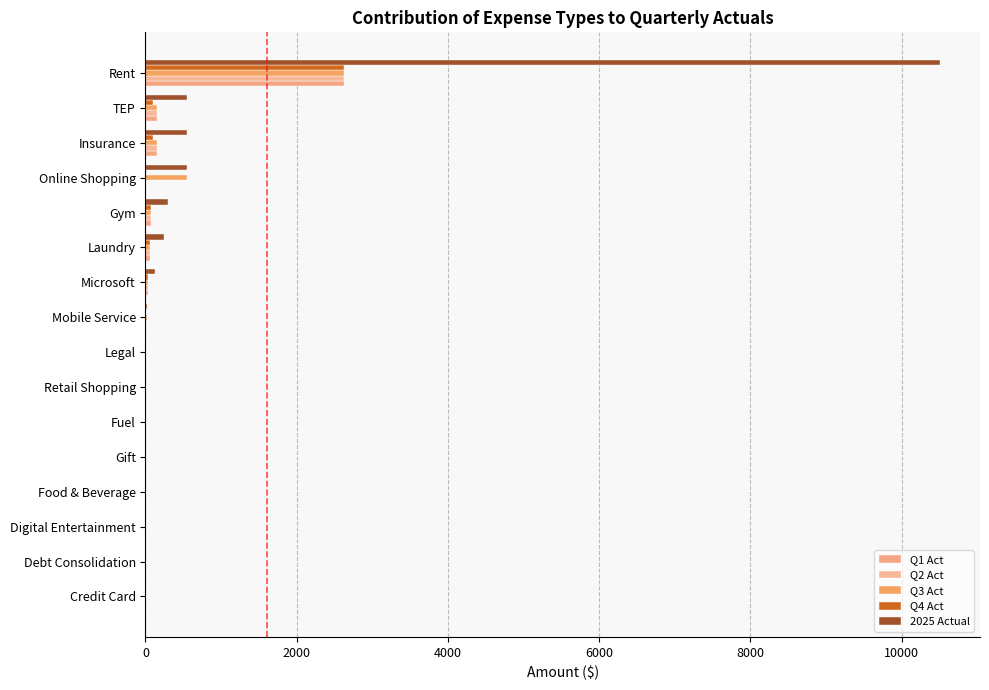

Count the number of data series in this chart.

5